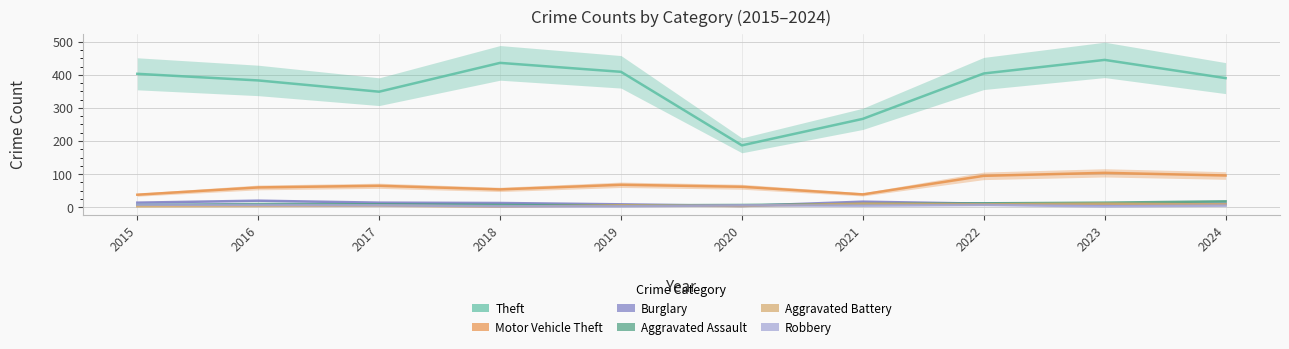

True or false: Robbery has a value of 4 at 2018.

False